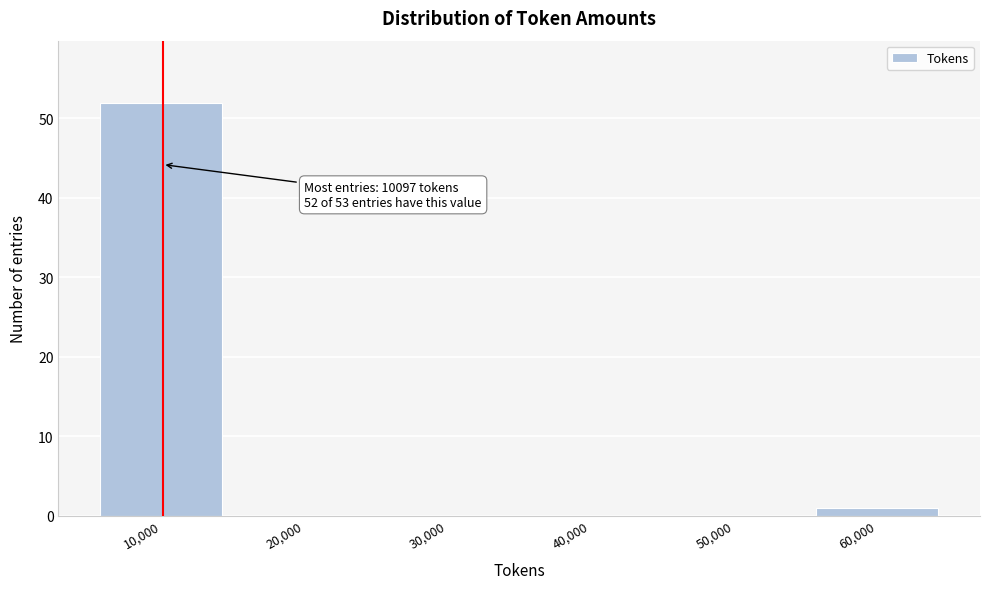

Which range on the x-axis has the tallest bar?

5000 to 15000